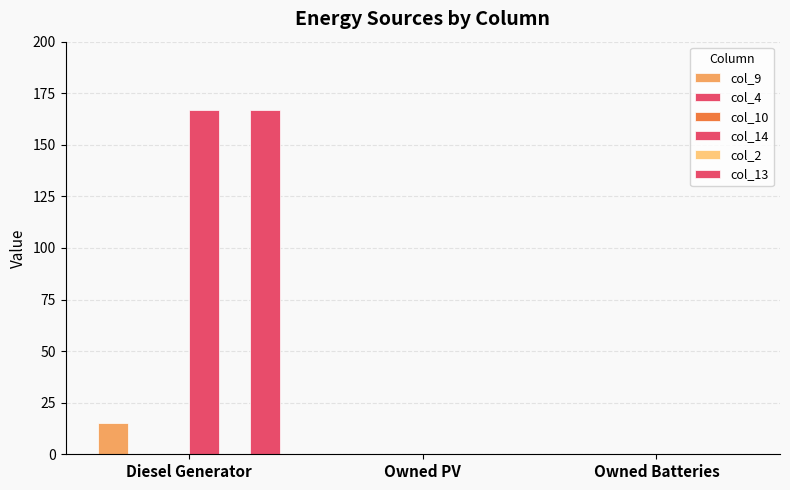

List the series in order of their peak value, highest first.

col_14, col_13, col_9, col_4, col_10, col_2